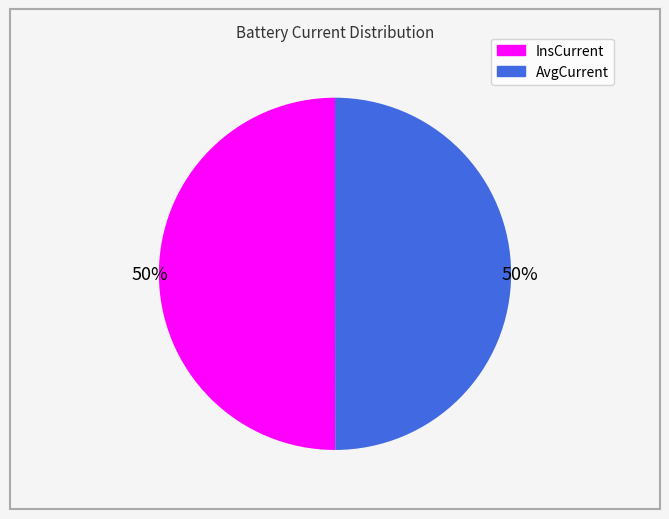

To the nearest percent, what portion does InsCurrent represent?

50%